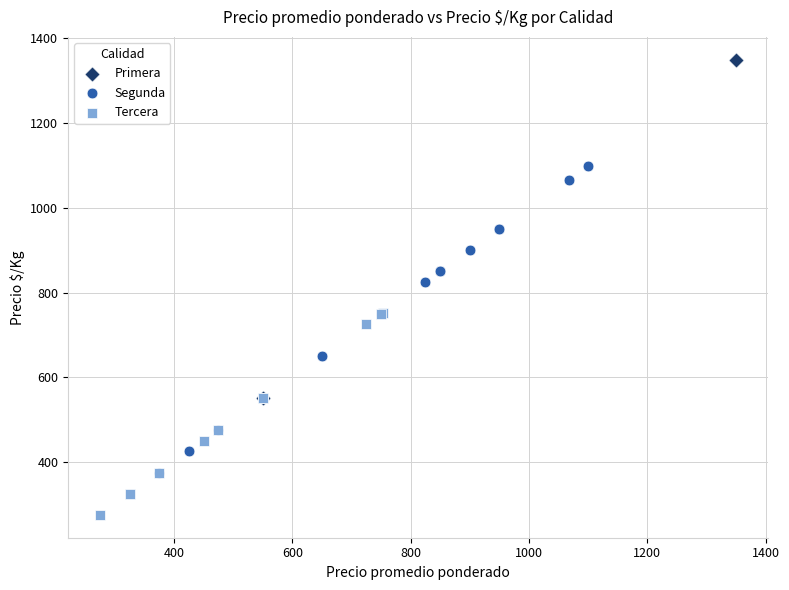

What are all the series names shown in the legend?

Primera, Segunda, Tercera